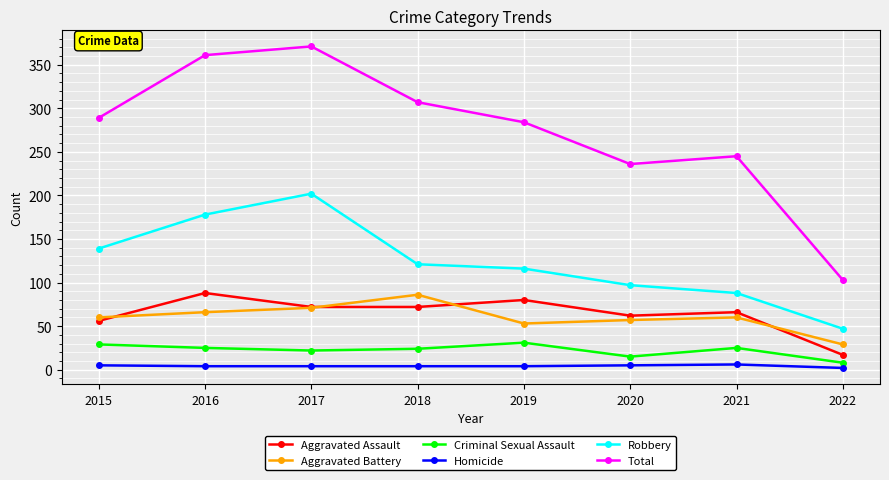

At which category does Aggravated Battery reach its first local peak?

2018